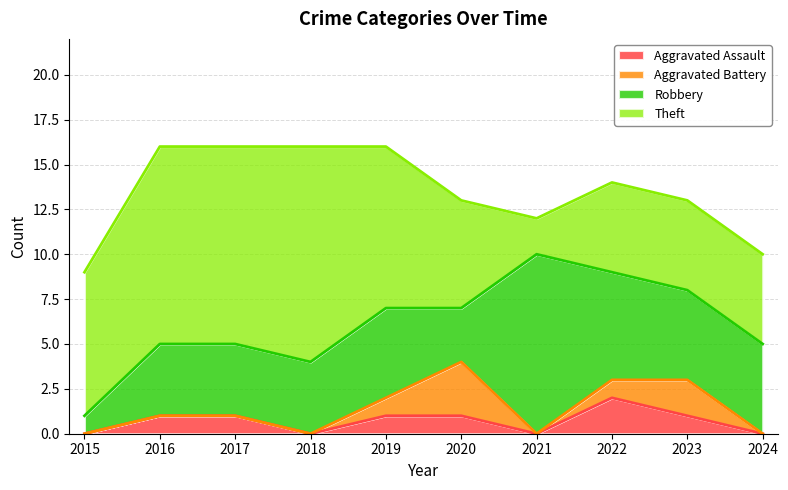

What is the difference between the highest and lowest values at 2015?

8